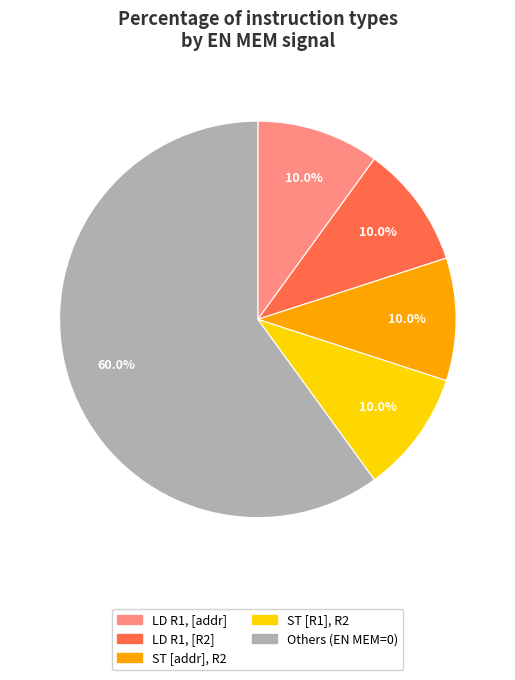

To the nearest percent, what percentage of the pie is LD R1, [addr]?

10%